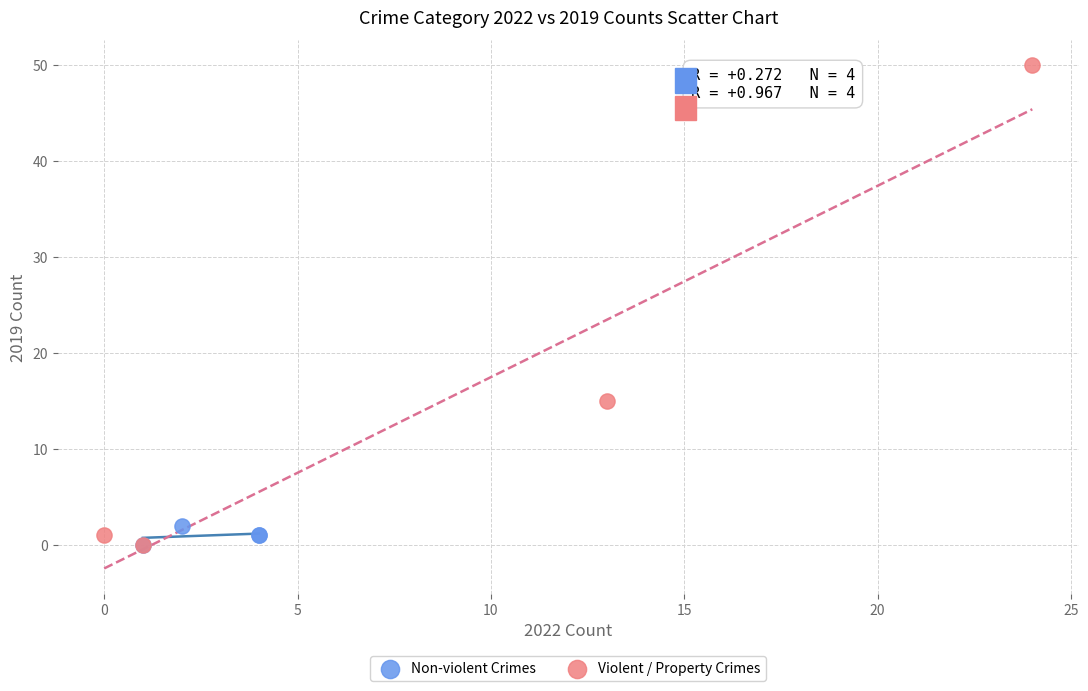

What are all the series names shown in the legend?

Non-violent Crimes, Violent / Property Crimes